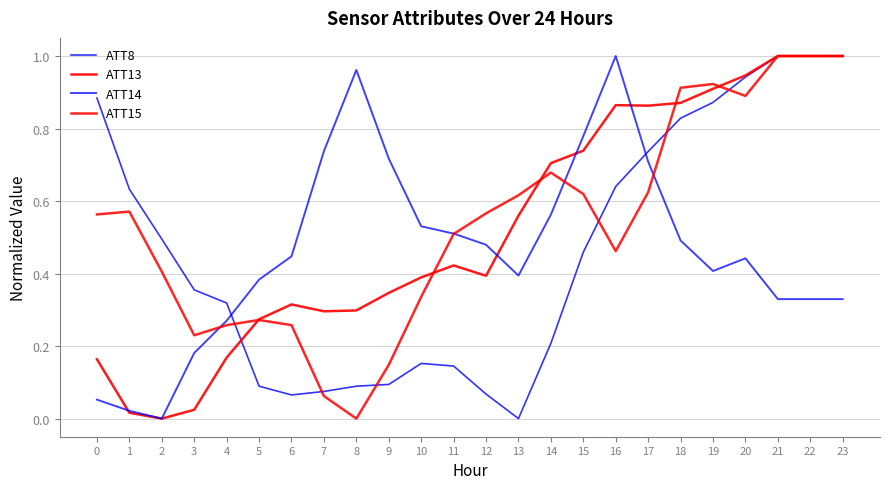

What is the value of the ATT14 point at the 11th from the left?

0.5